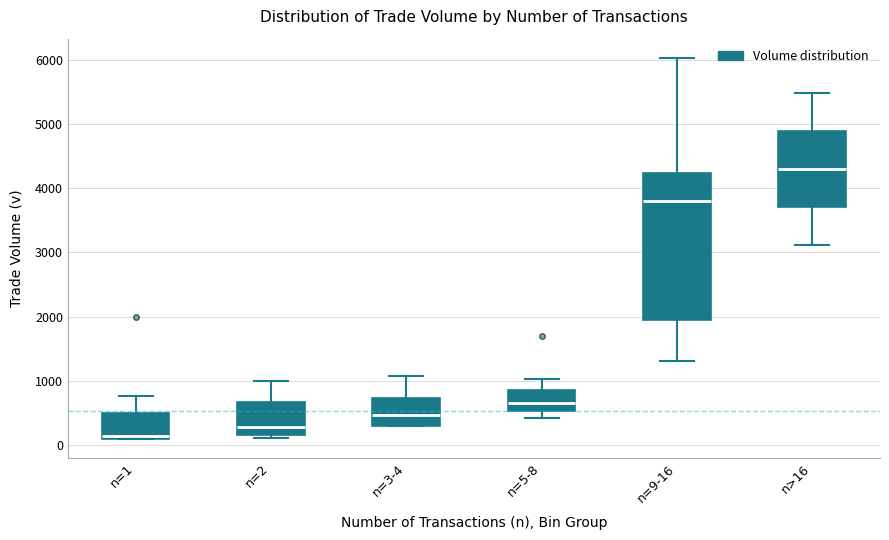

Reading left to right, transcribe this box plot: for each box, give where its median line is, the range the box spans, and where its two whiskers end, as read against the y-axis. The values are not printed on the chart, so give them approximately, as read against the axis.

n=1: median 200, box 100 to 500, whiskers 100 to 800
n=2: median 300, box 200 to 700, whiskers 100 to 1000
n=3-4: median 500, box 300 to 700, whiskers 300 to 1100
n=5-8: median 700, box 500 to 900, whiskers 400 to 1000
n=9-16: median 3800, box 1900 to 4200, whiskers 1300 to 6000
n>16: median 4300, box 3700 to 4900, whiskers 3100 to 5500